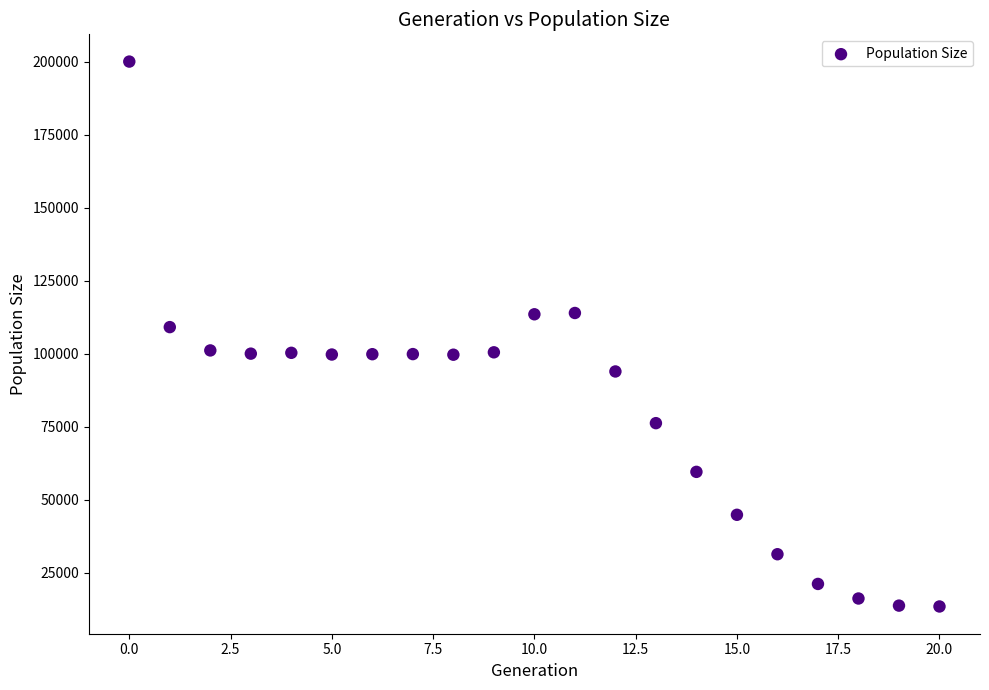

What Y value in the scatter plot is closest to 106796?

109162